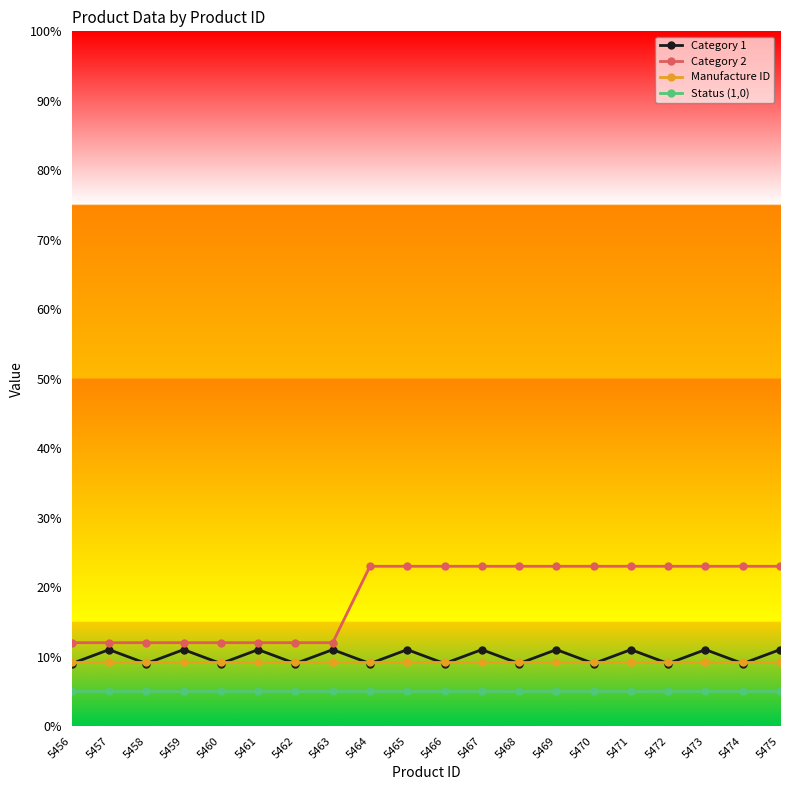

Between which two adjacent categories do Manufacture ID and Category 1 first intersect?

5456 and 5457